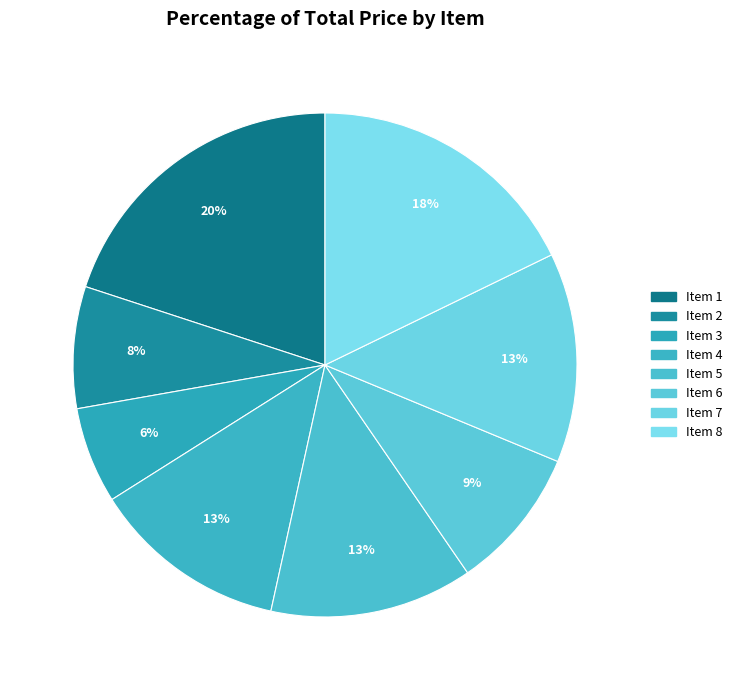

Rank the categories by value from highest to lowest.

Item 1, Item 8, Item 7, Item 5, Item 4, Item 6, Item 2, Item 3